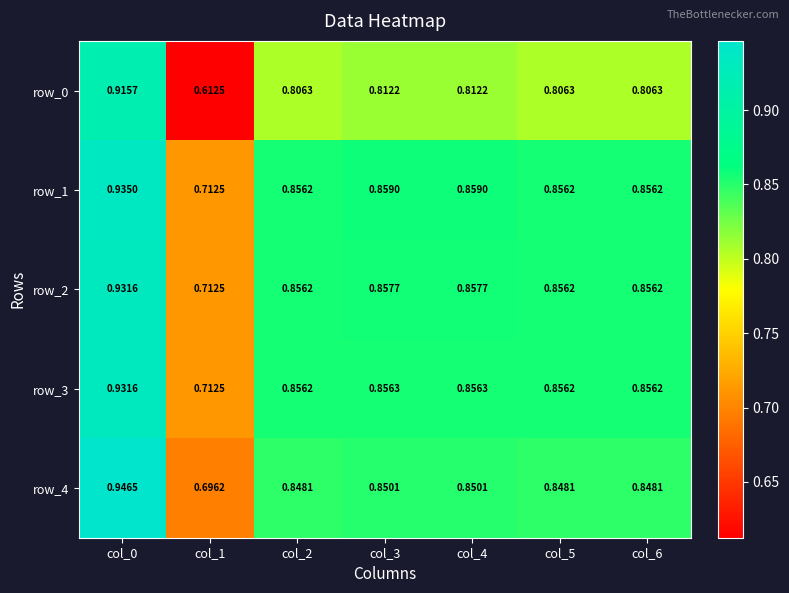

Is the value of row_1 at col_3 greater than the value of row_0 at col_3?

Yes